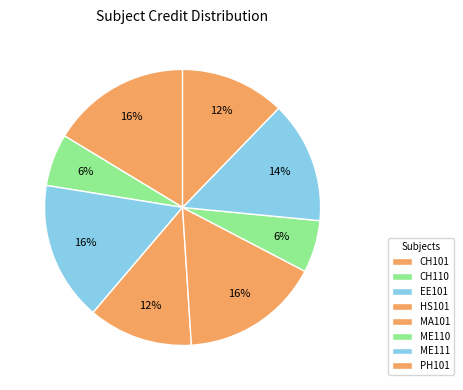

Count the number of slices in the pie.

8